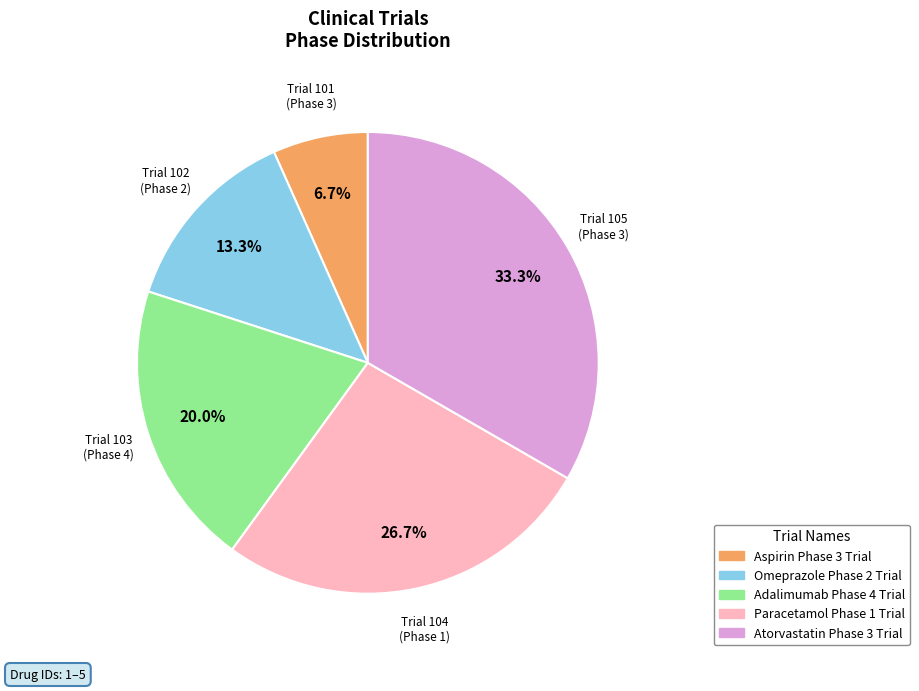

What is the largest slice in the pie chart?

Atorvastatin Phase 3 Trial